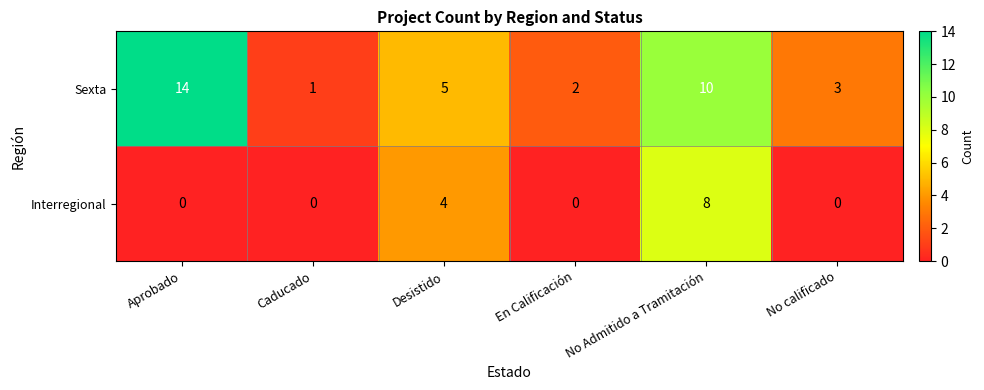

Rank the series at No Admitido a Tramitación from lowest to highest value.

Interregional, Sexta